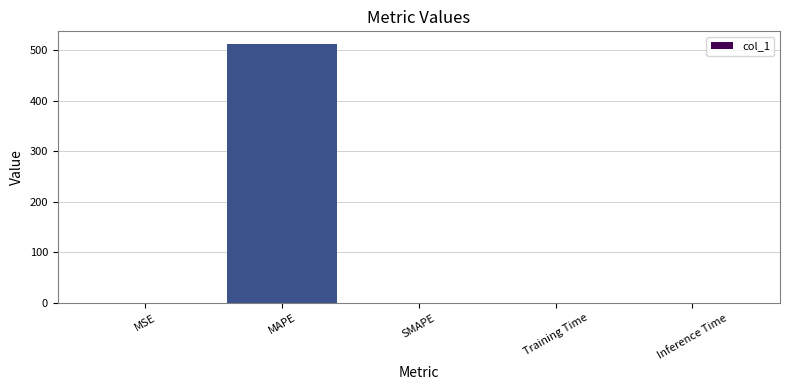

True or false: the data shows -162.7 at SMAPE.

False